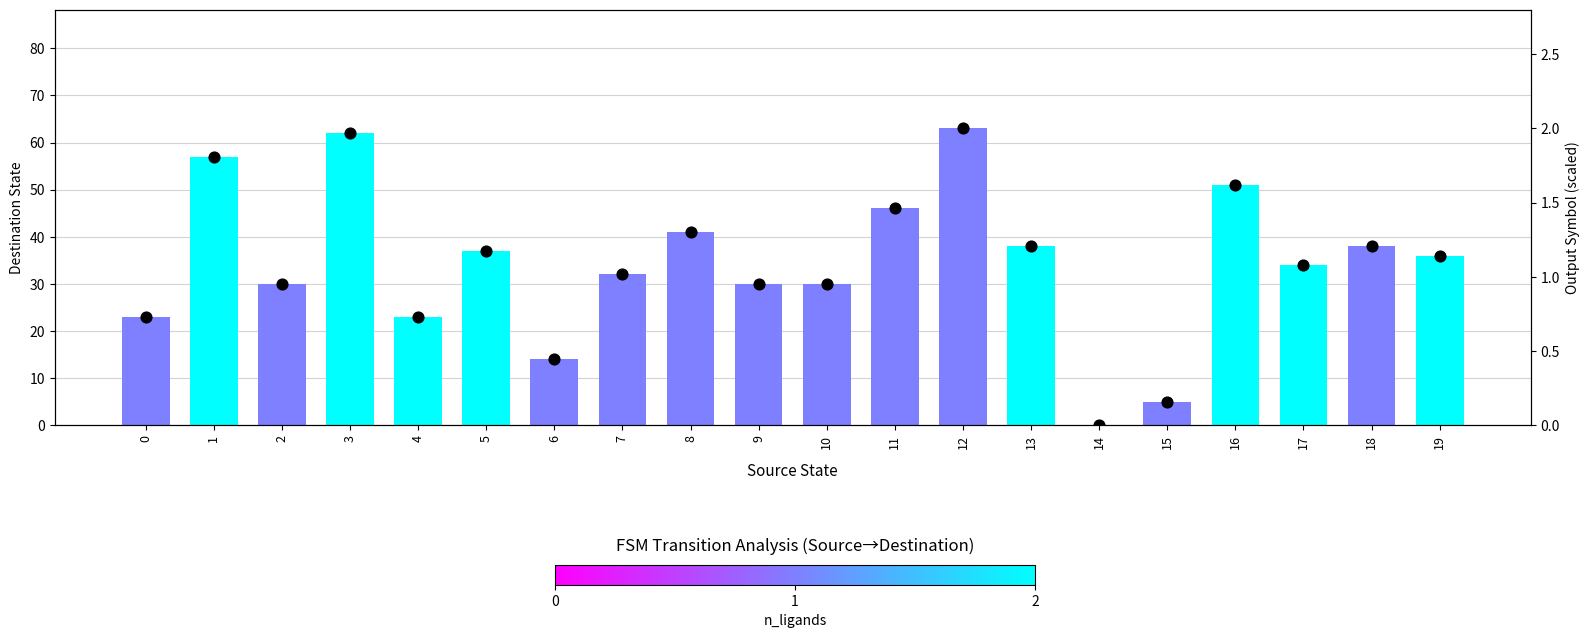

What is the total value across all series at 8?

42.3